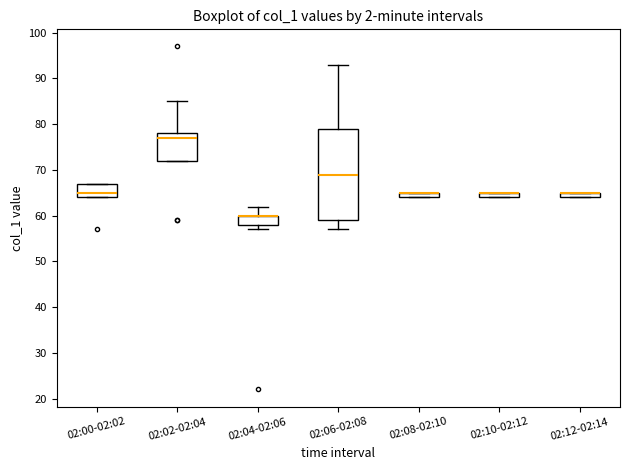

Where is the lower edge of the box for 02:10-02:12 on the y-axis? The values are not printed on the chart, so give them approximately, as read against the axis.

64